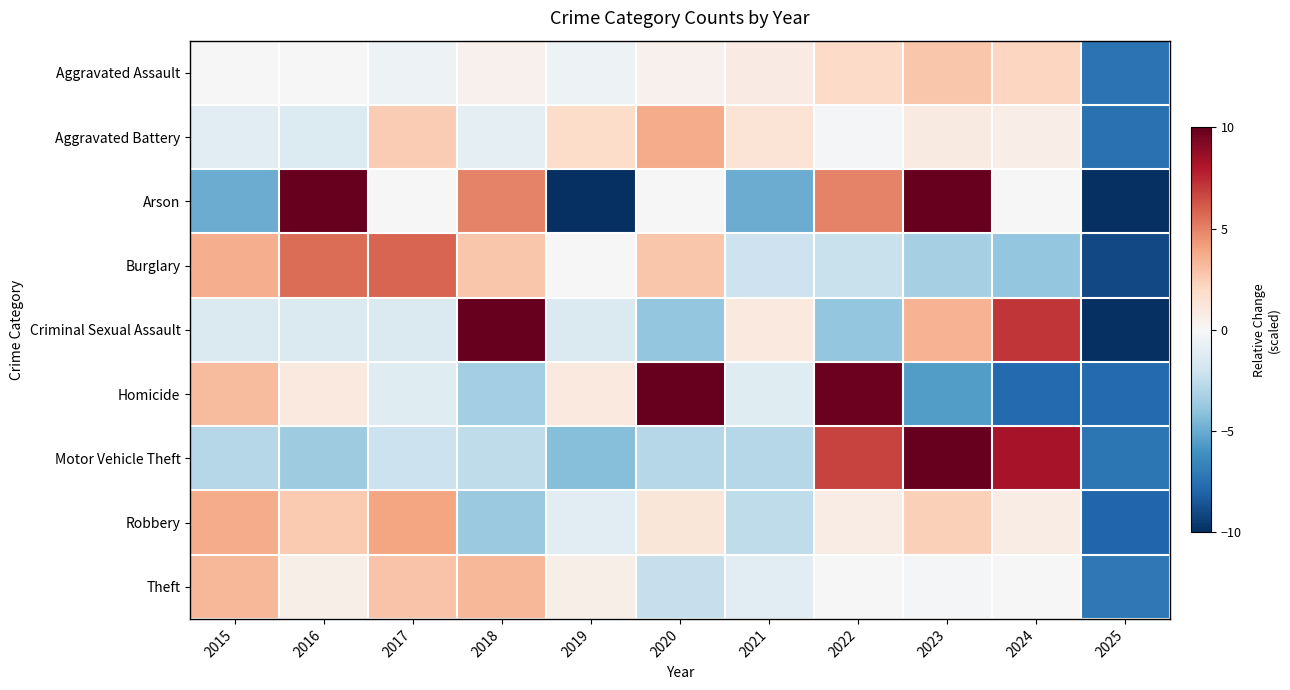

What is the maximum value shown in the chart?

13.2